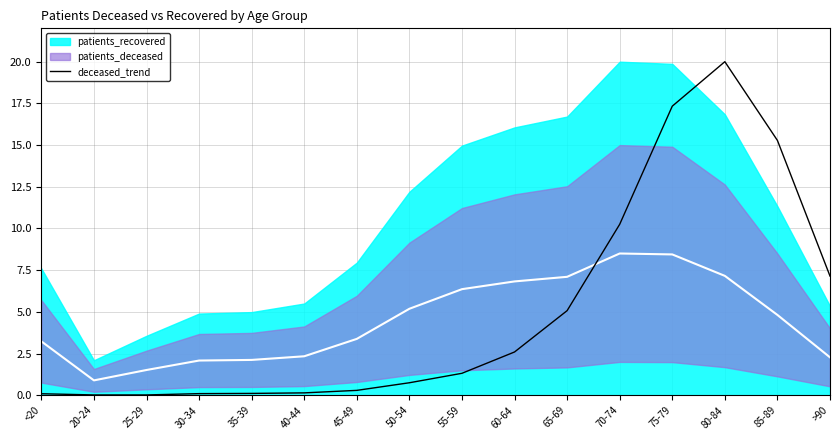

Count the number of categories in the chart.

16